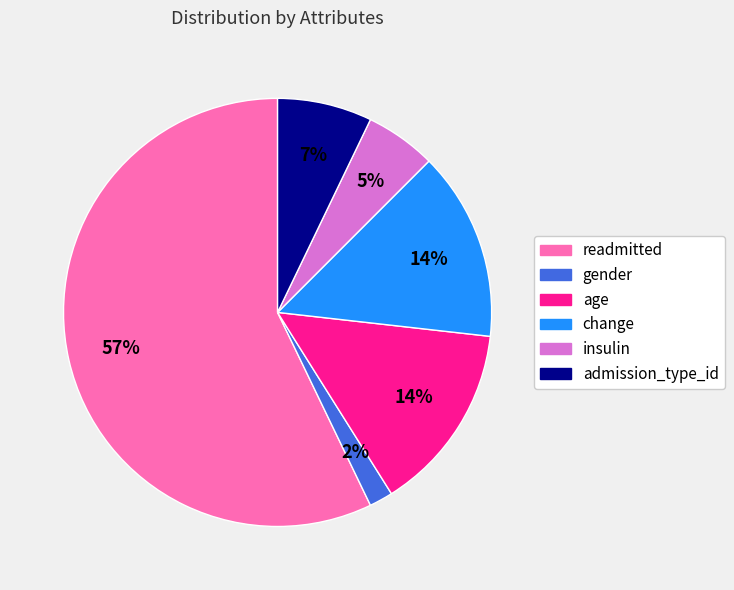

To the nearest percent, what percentage of the pie is age?

14%